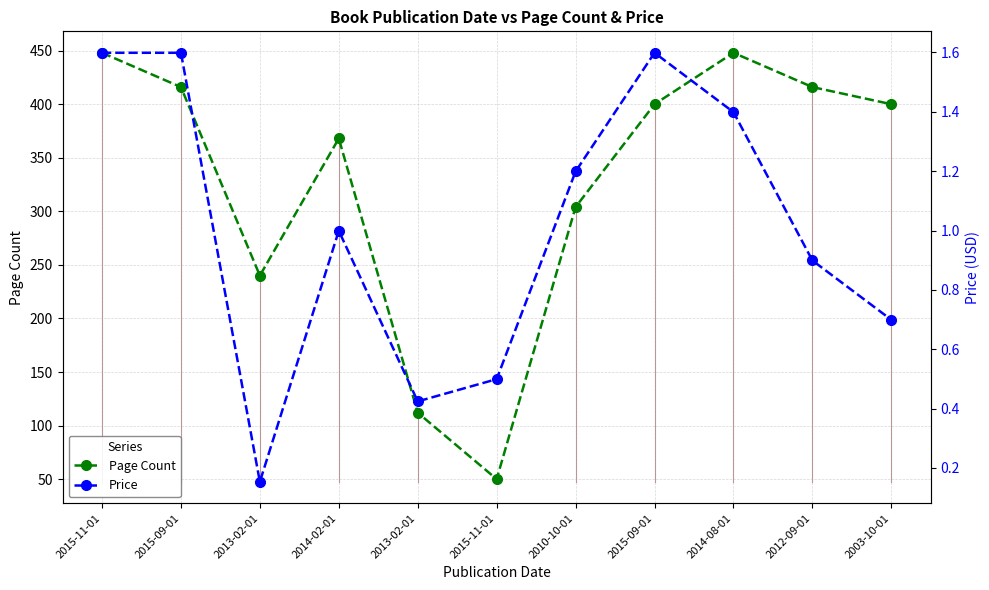

Reading left to right, list all the values displayed in this chart.

Page Count: 448.0	416.0	240.0	368.0	112.0	50.0	304.0	400.0	448.0	416.0	400.0
Price: 1.6	1.6	0.2	1.0	0.4	0.5	1.2	1.6	1.4	0.9	0.7